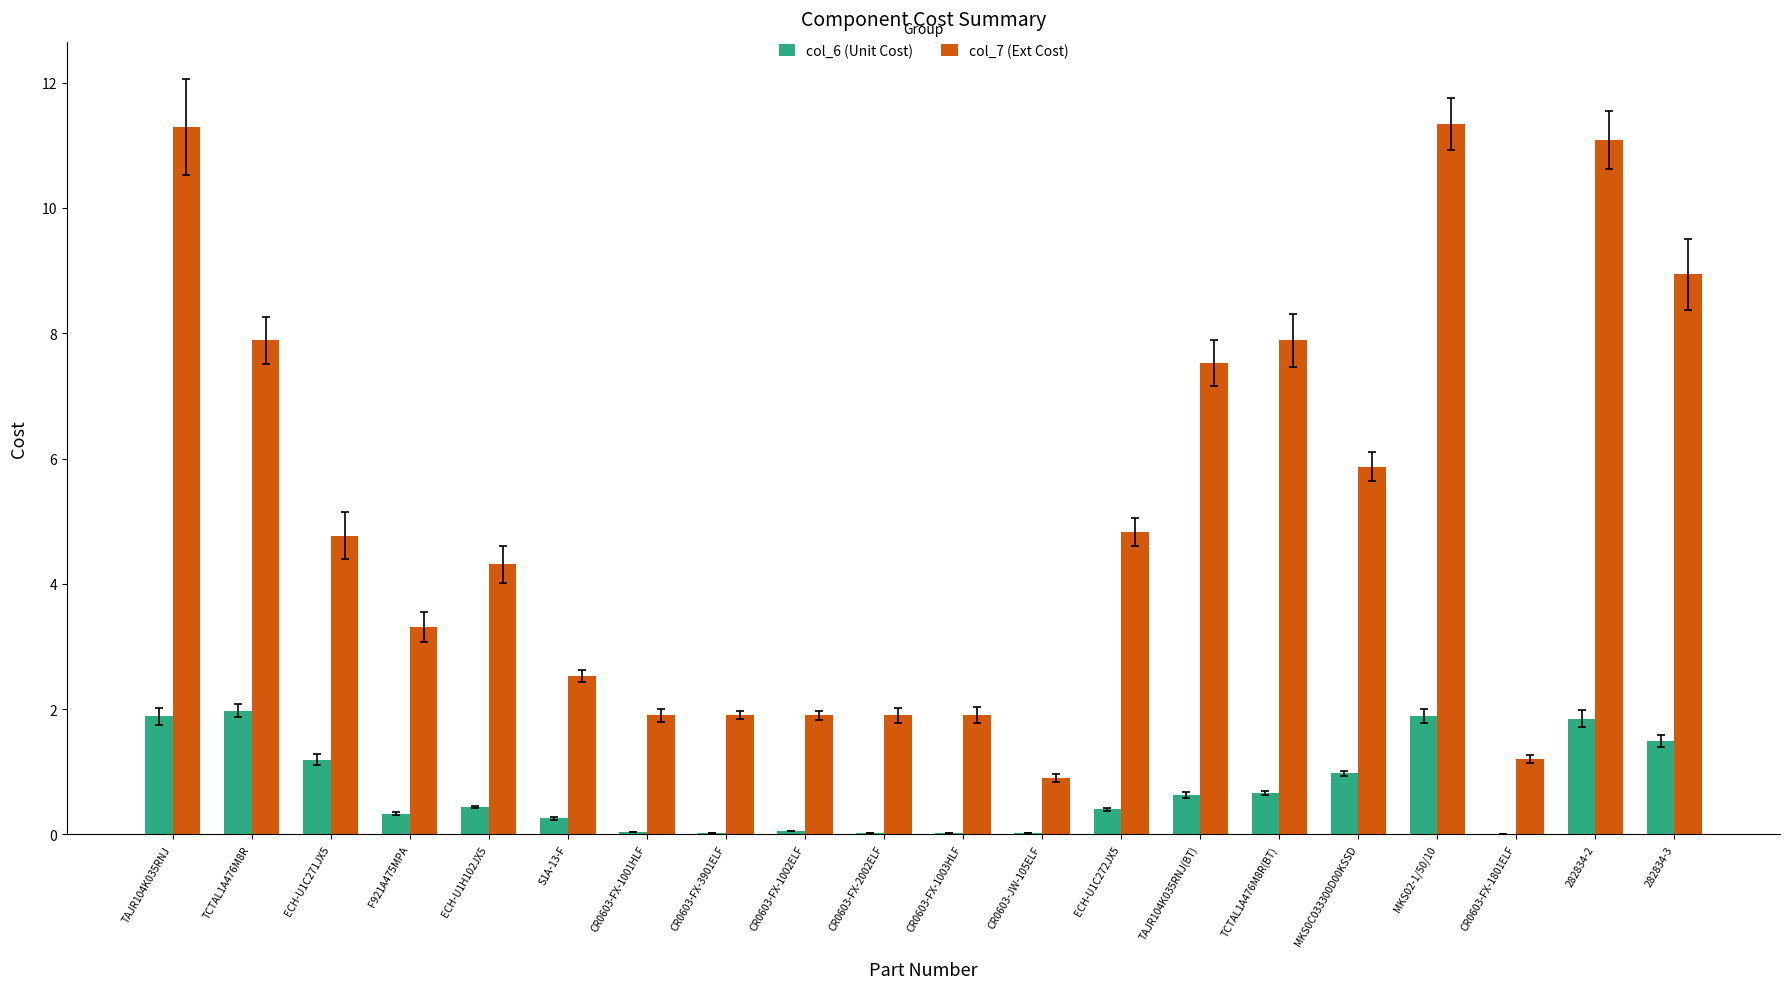

Is the value of col_6 (Unit Cost) at CR0603-FX-3901ELF greater than the value of col_7 (Ext Cost) at 282834-2?

No